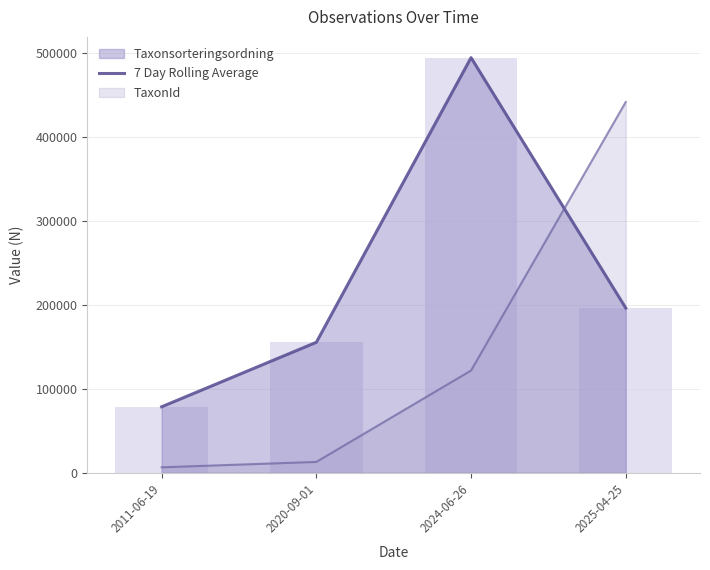

Read the value at 2025-04-25, to the nearest 50.

196200